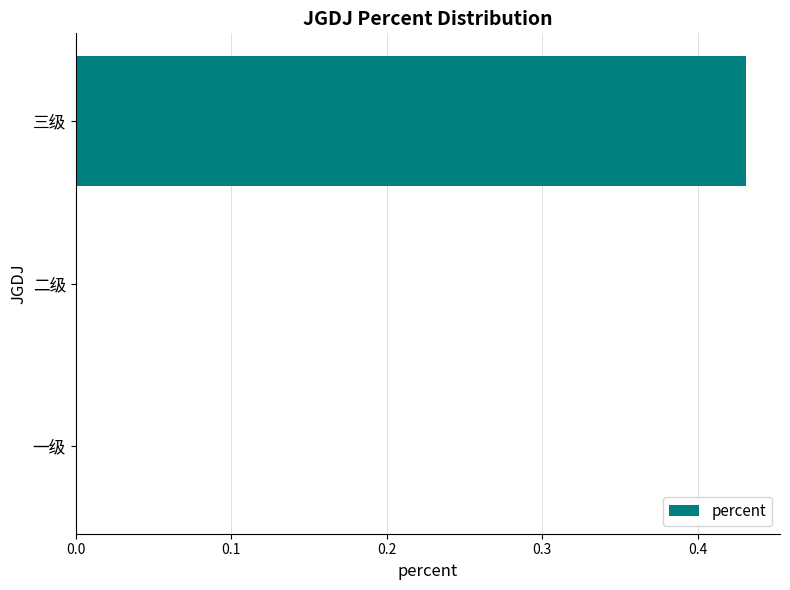

Which has a higher value, 三级 or 二级?

三级